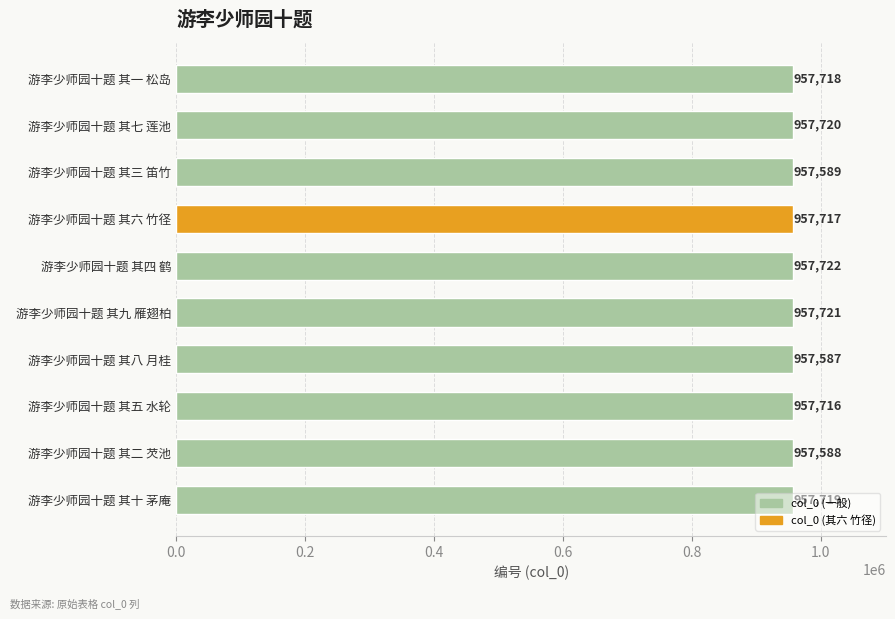

What is the label of the 2nd bar from the top?

游李少师园十题 其七 莲池